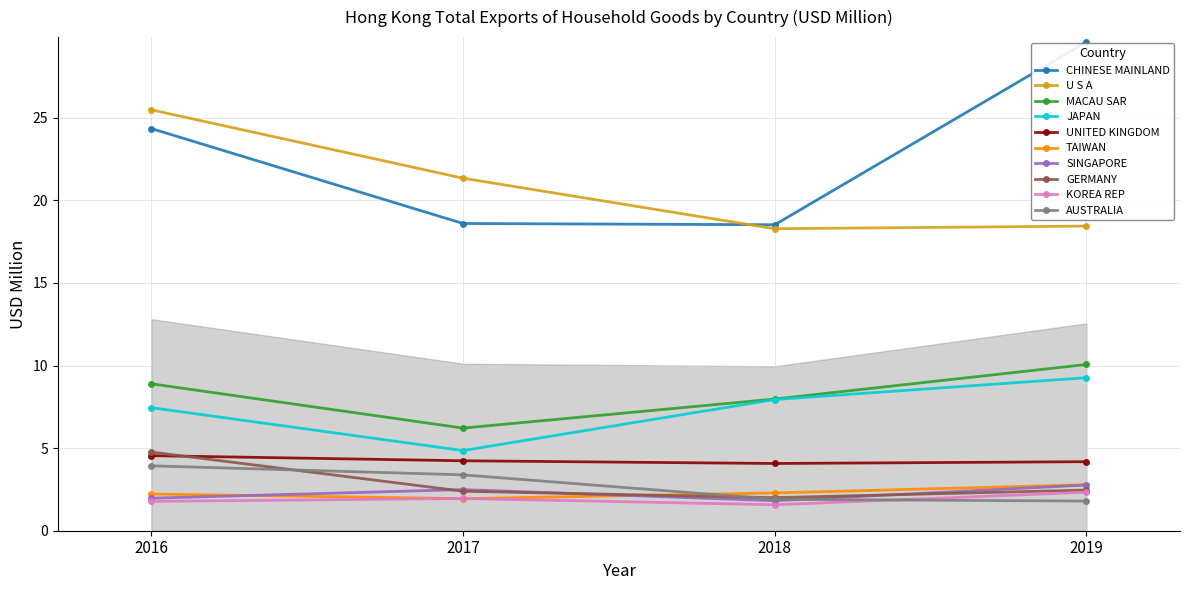

The 201612 series shows 2.2 at TAIWAN. True or false?

True